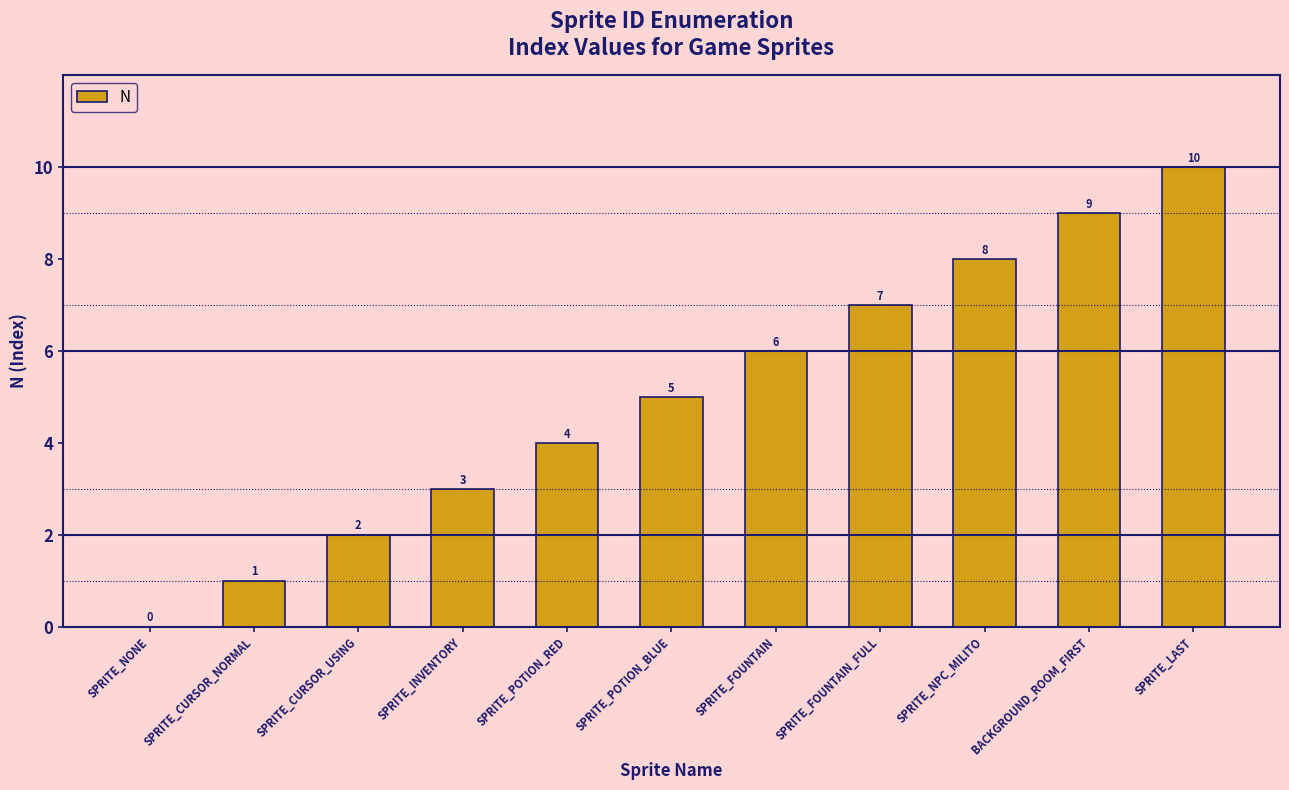

How many values are between 2 and 8?

7